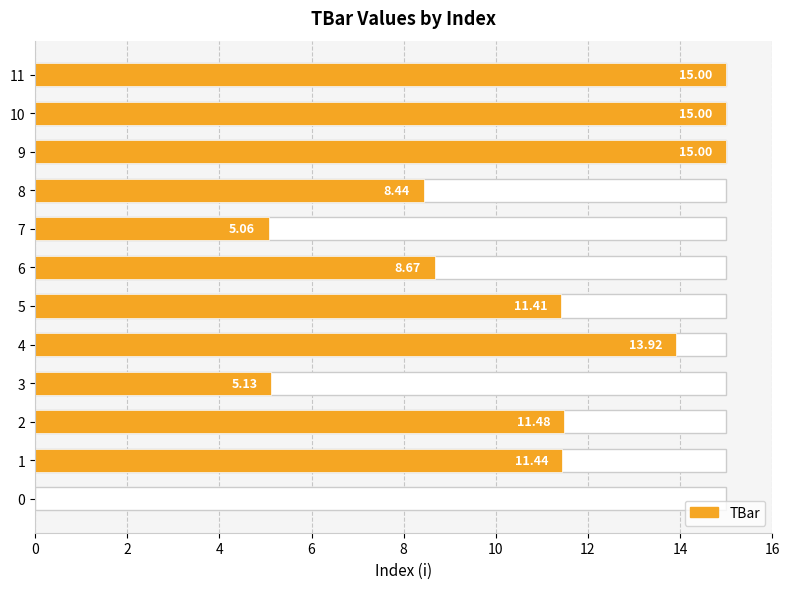

The value at 0 is -5.8. True or false?

False